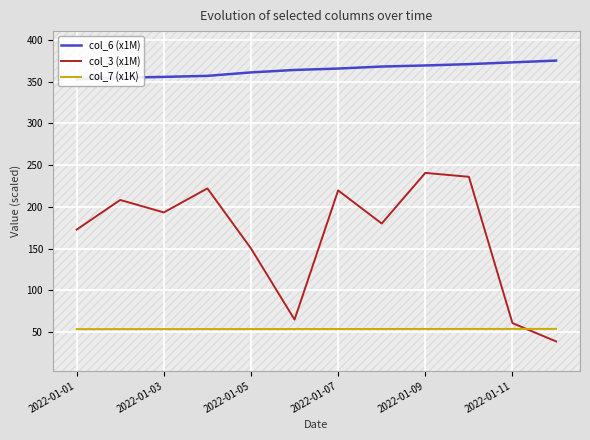

True or false: col_3 (x1M) and col_6 (x1M) intersect in this chart.

False